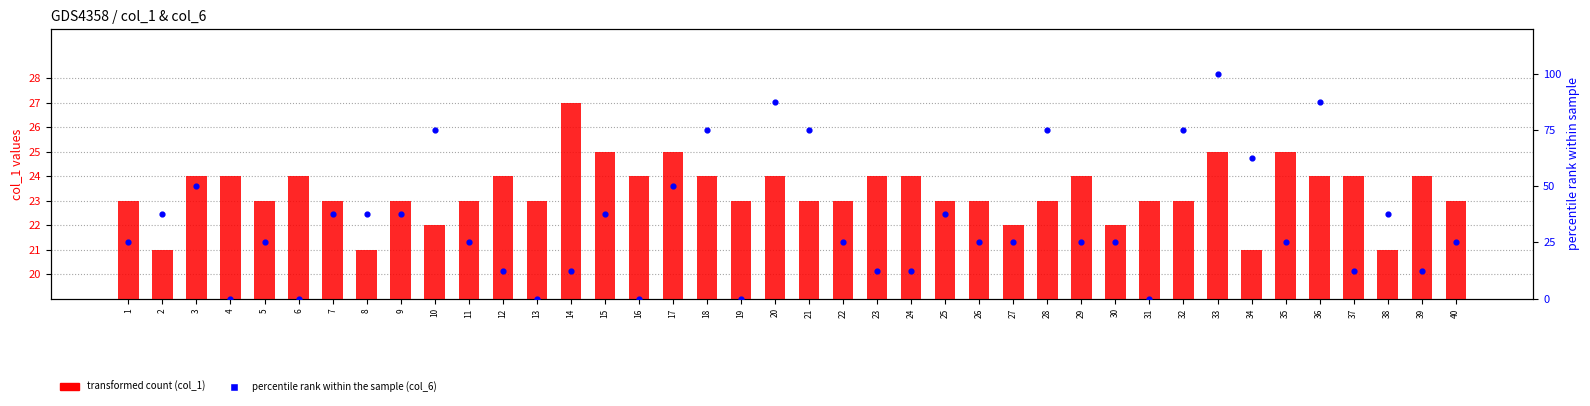

Which series contains the lowest Y value?

col_6 percentile rank